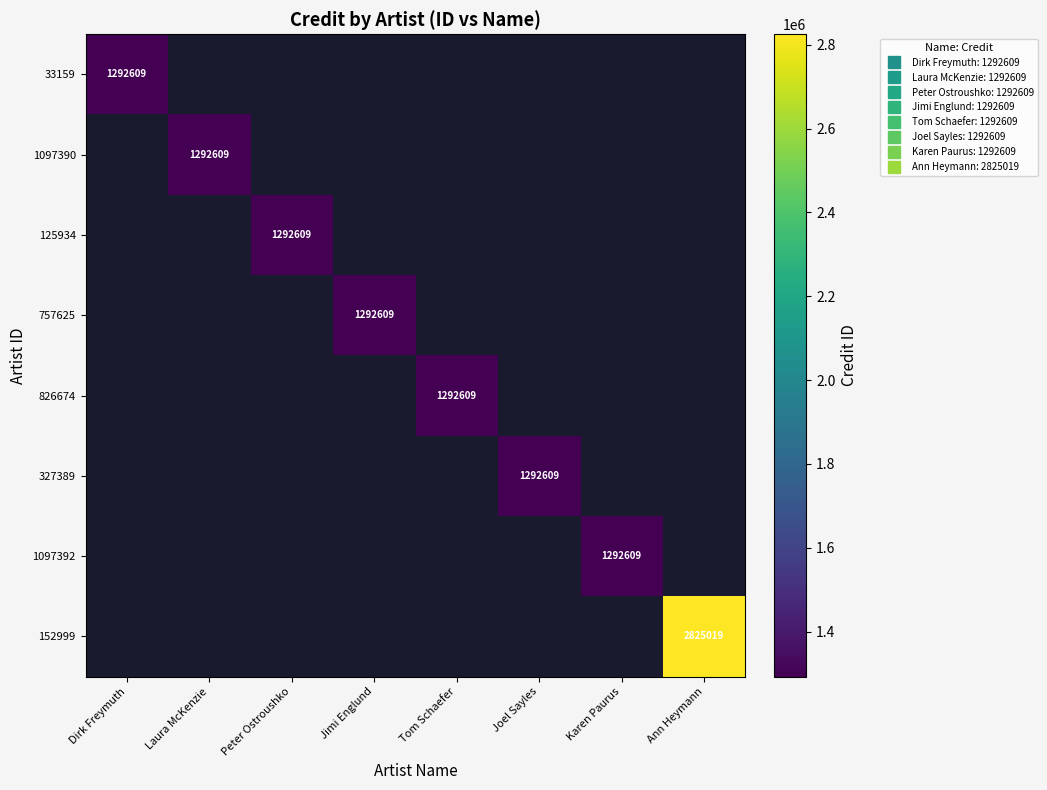

List the labels in order of 327389 value, smallest first.

Dirk Freymuth, Laura McKenzie, Peter Ostroushko, Jimi Englund, Tom Schaefer, Joel Sayles, Karen Paurus, Ann Heymann